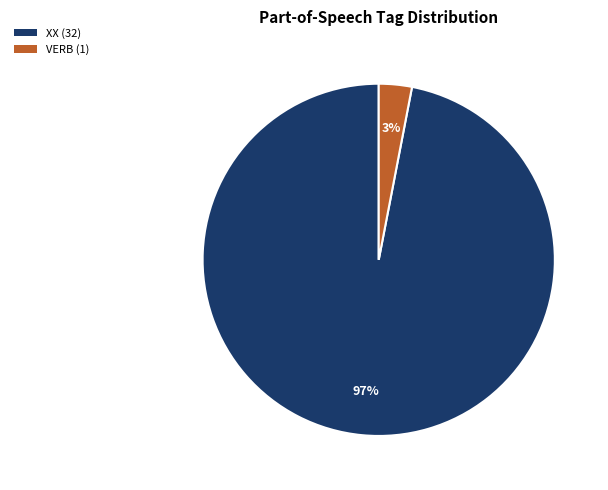

Is it true that VERB is 3% of the pie?

True